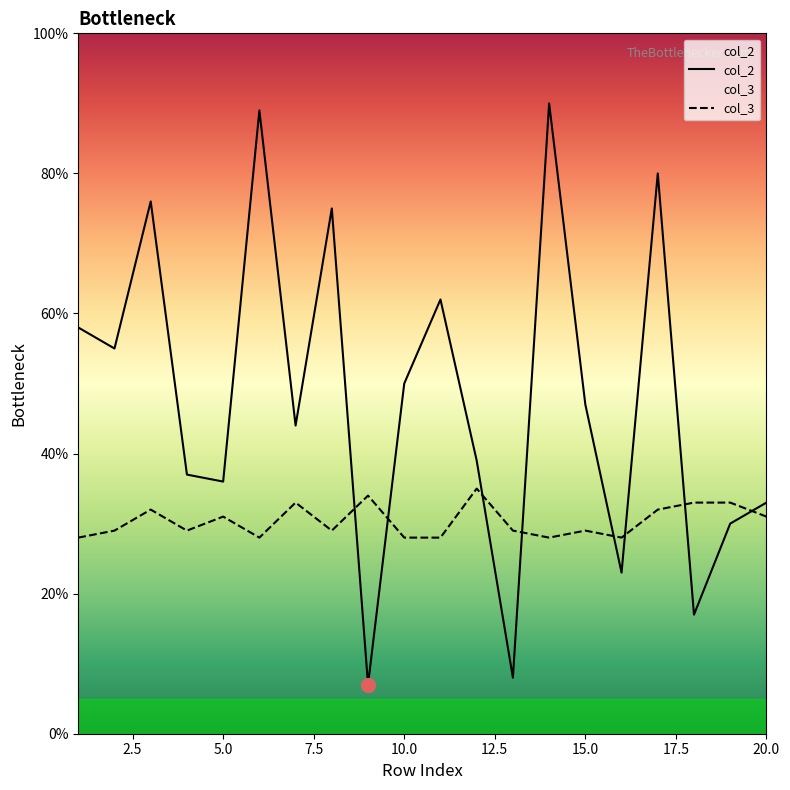

Read the col_3 value at 3.

32